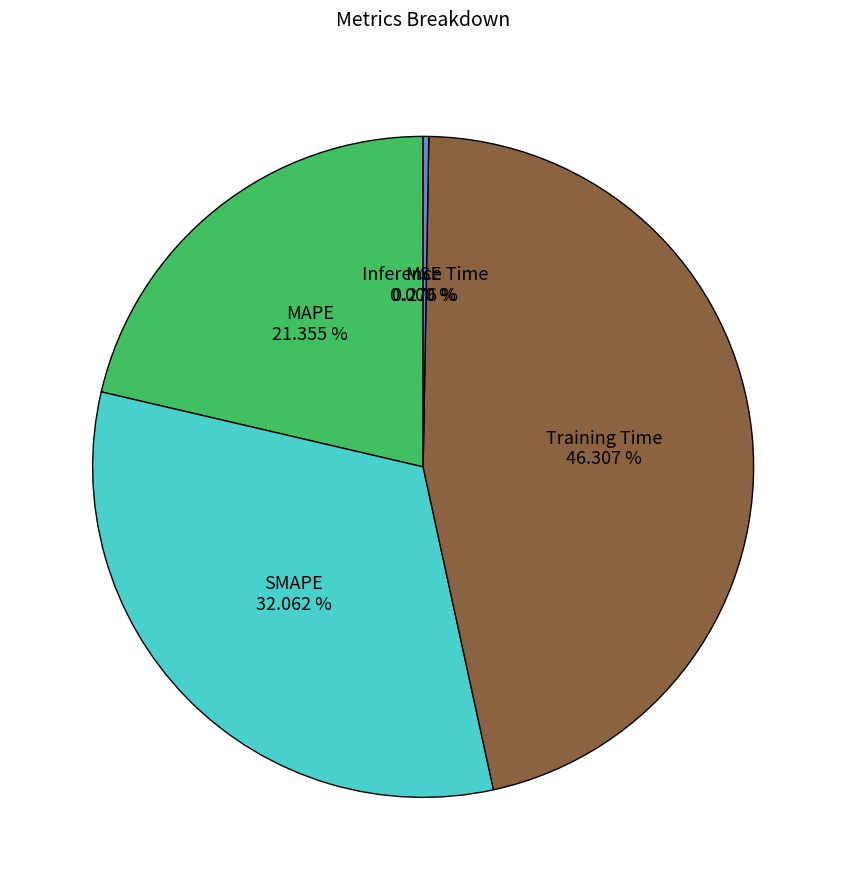

Is there any slice that represents more than half of the pie?

No